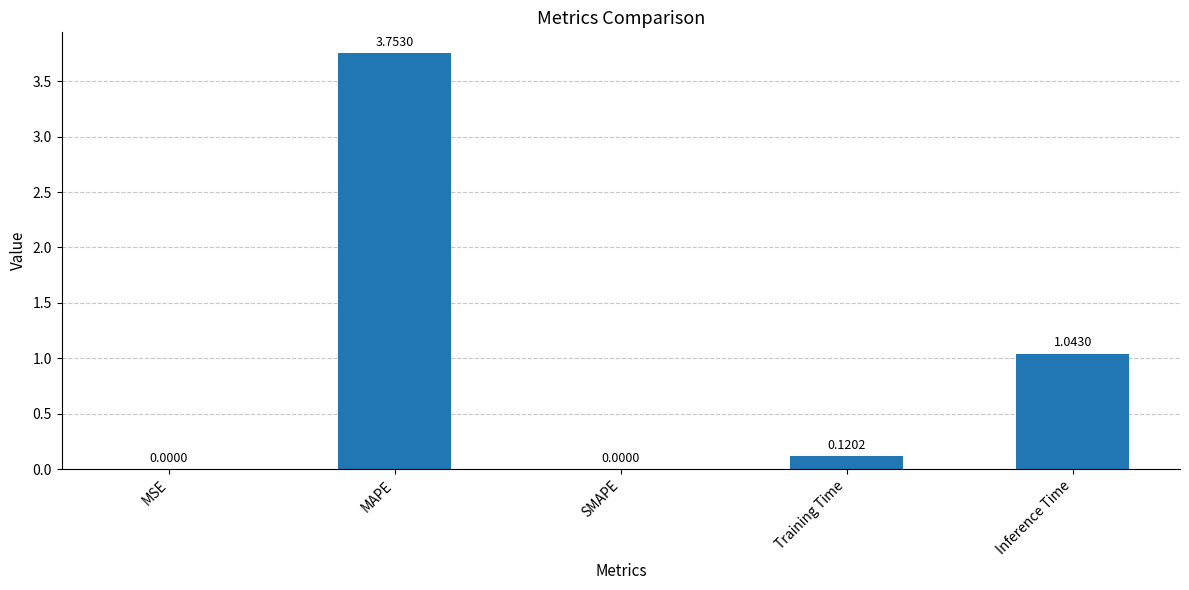

What is the sum of all values?

4.9